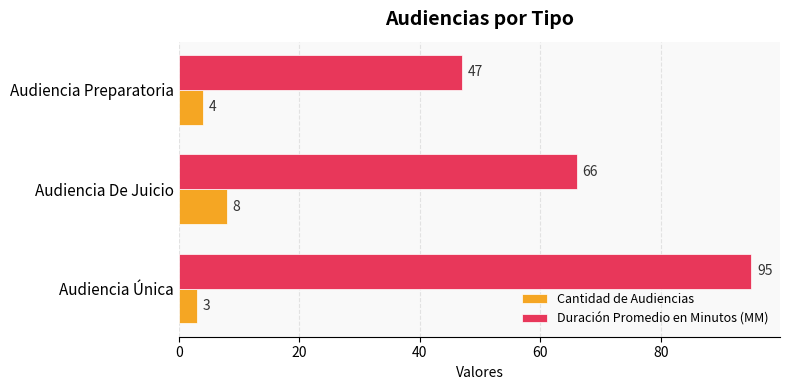

Count the Cantidad de Audiencias values in the range 3 to 8.

3